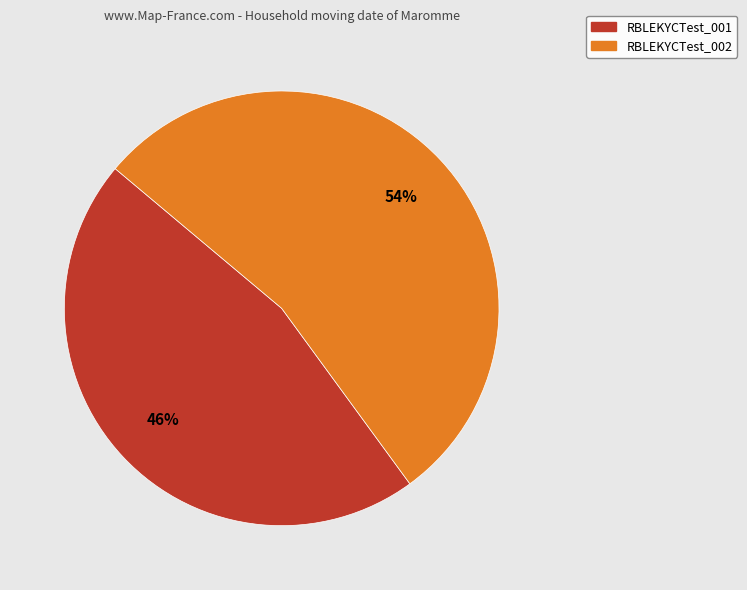

True or false: RBLEKYCTest_001 accounts for 46% of the total.

True